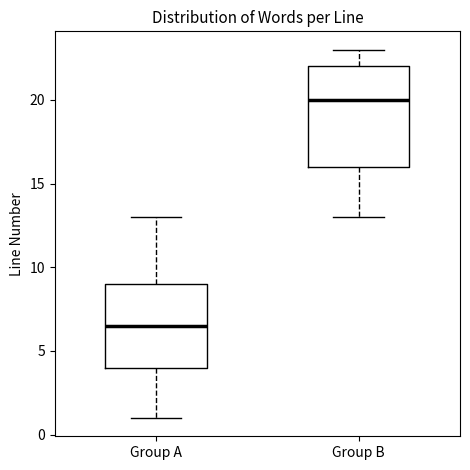

Reading left to right, transcribe this box plot: for each box, give where its median line is, the range the box spans, and where its two whiskers end, as read against the y-axis. The values are not printed on the chart, so give them approximately, as read against the axis.

Group A: median 6.5, box 4.0 to 9.0, whiskers 1.0 to 13.0
Group B: median 20.0, box 16.0 to 22.0, whiskers 13.0 to 23.0